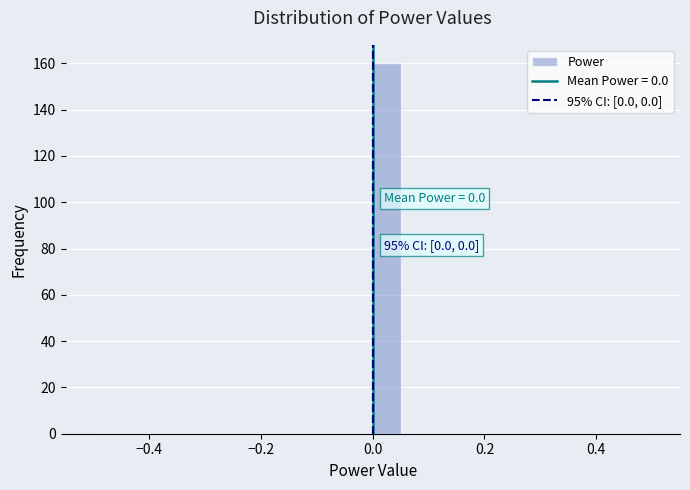

Read against the x-axis, roughly where is the centre of the tallest bar?

0.02